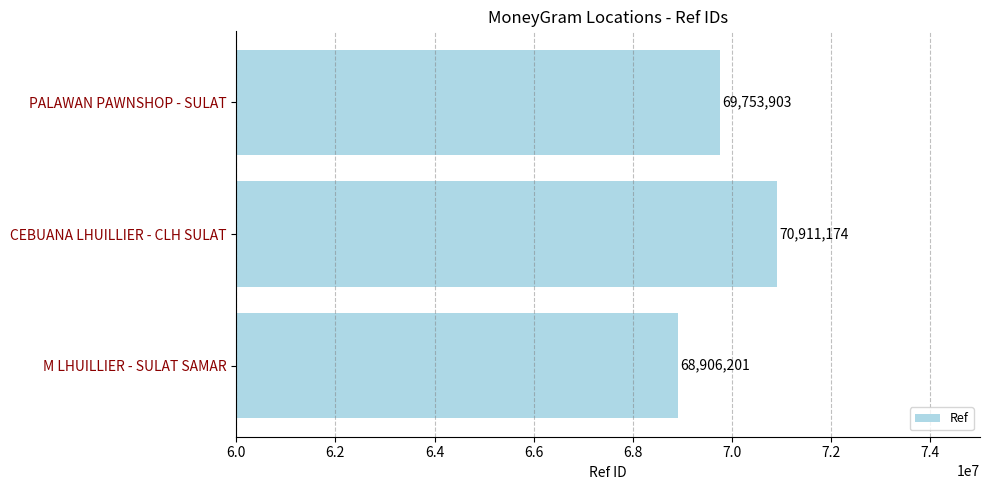

The chart shows a value of 70911174 at CEBUANA LHUILLIER - CLH SULAT. True or false?

True